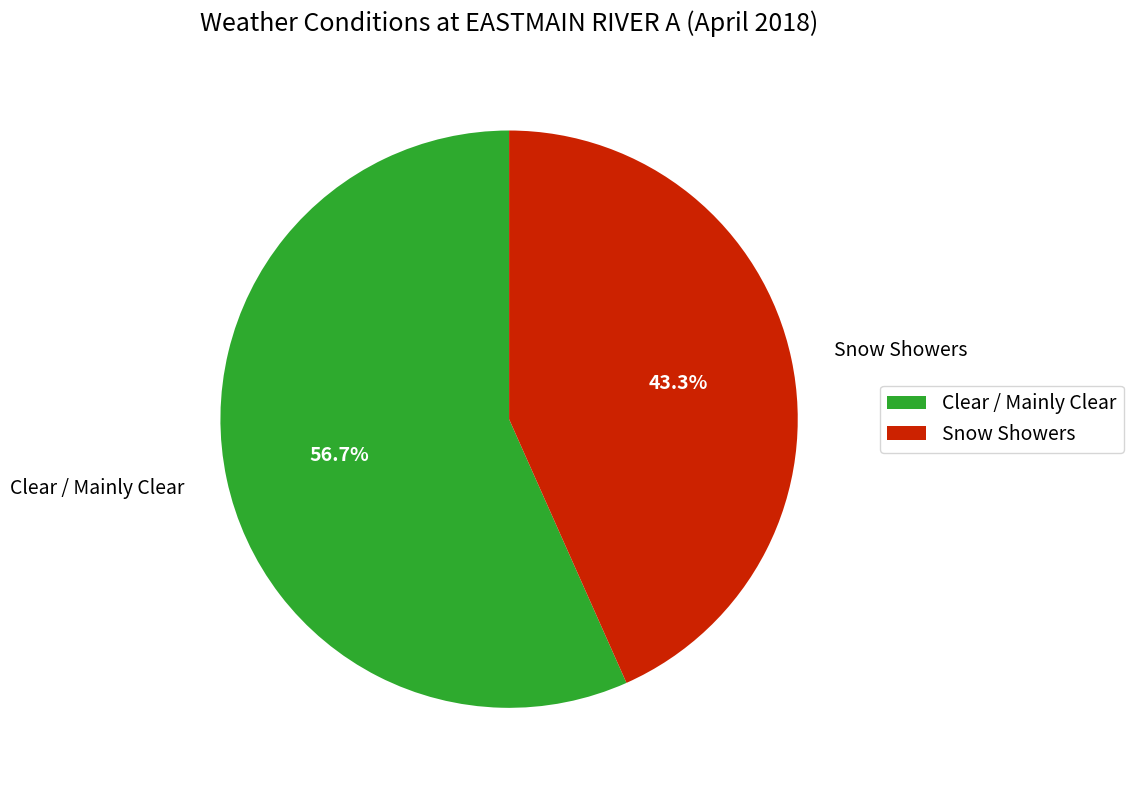

What percentage is the Snow Showers slice, to the nearest percent?

43%